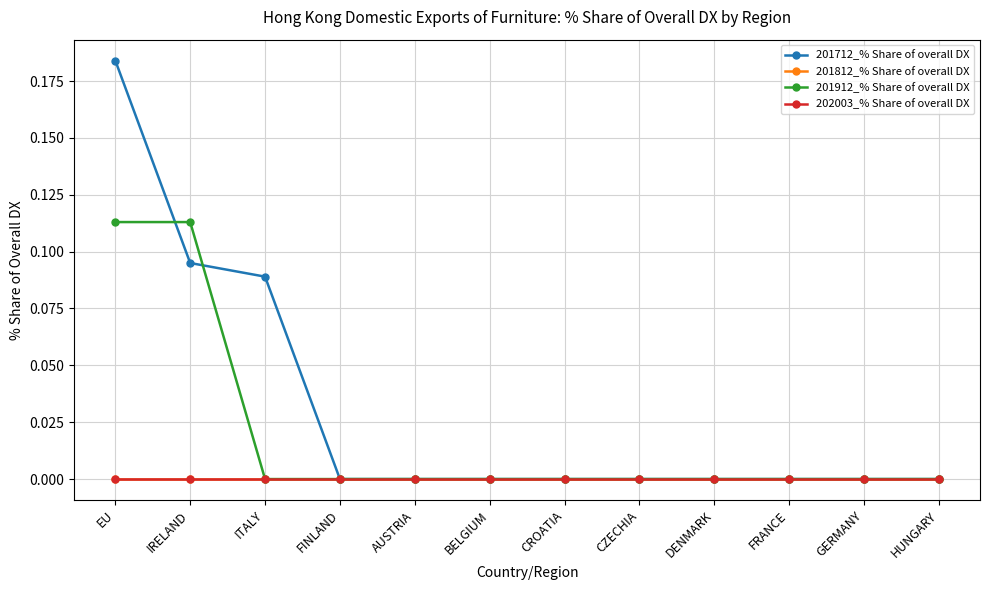

What is the difference between the highest and lowest values at EU?

0.2